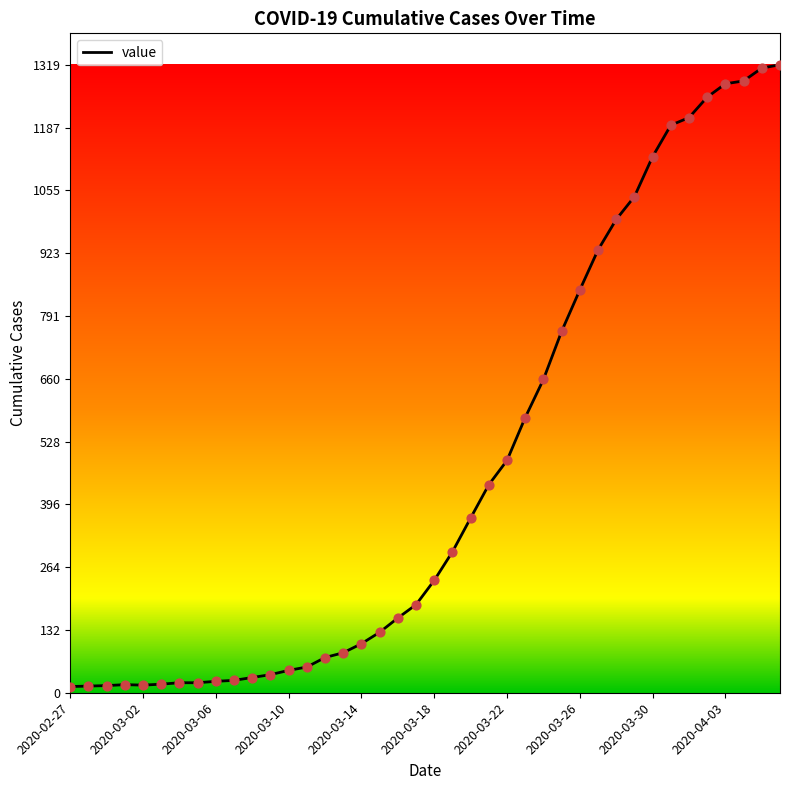

What is the maximum value shown in the chart?

1319